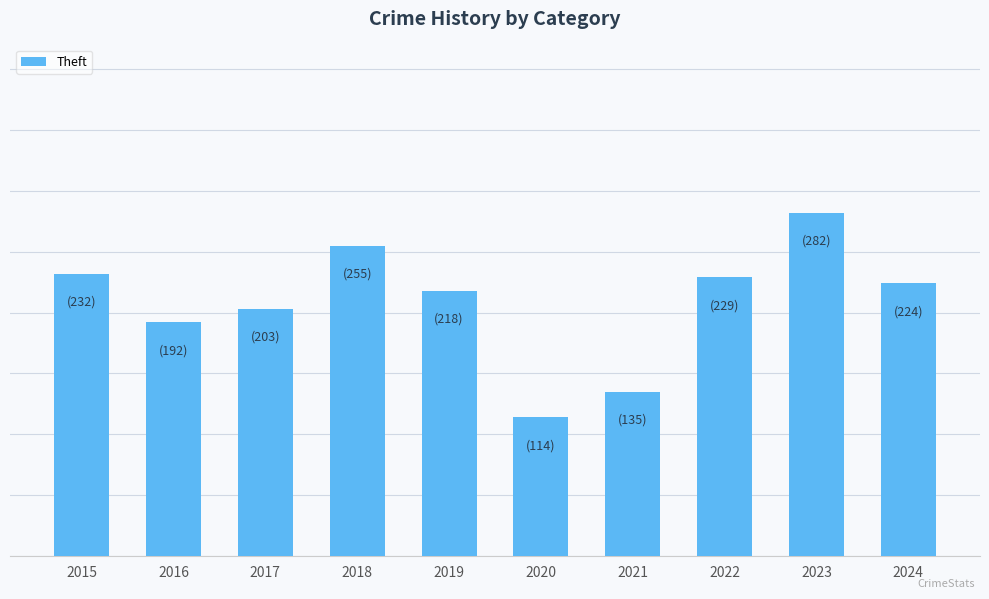

Reading left to right, transcribe all the data shown in this chart.

2015=232	2016=192	2017=203	2018=255	2019=218	2020=114	2021=135	2022=229	2023=282	2024=224